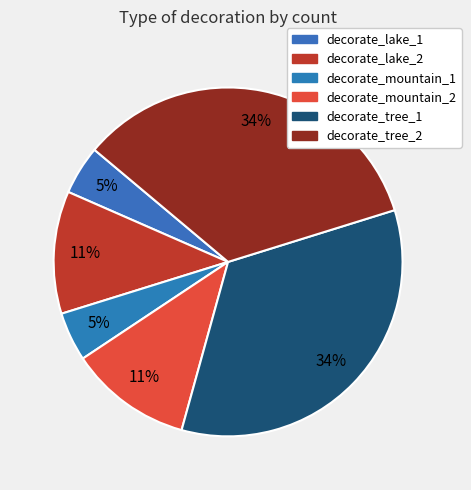

True or false: decorate_tree_2 accounts for 34% of the total.

True